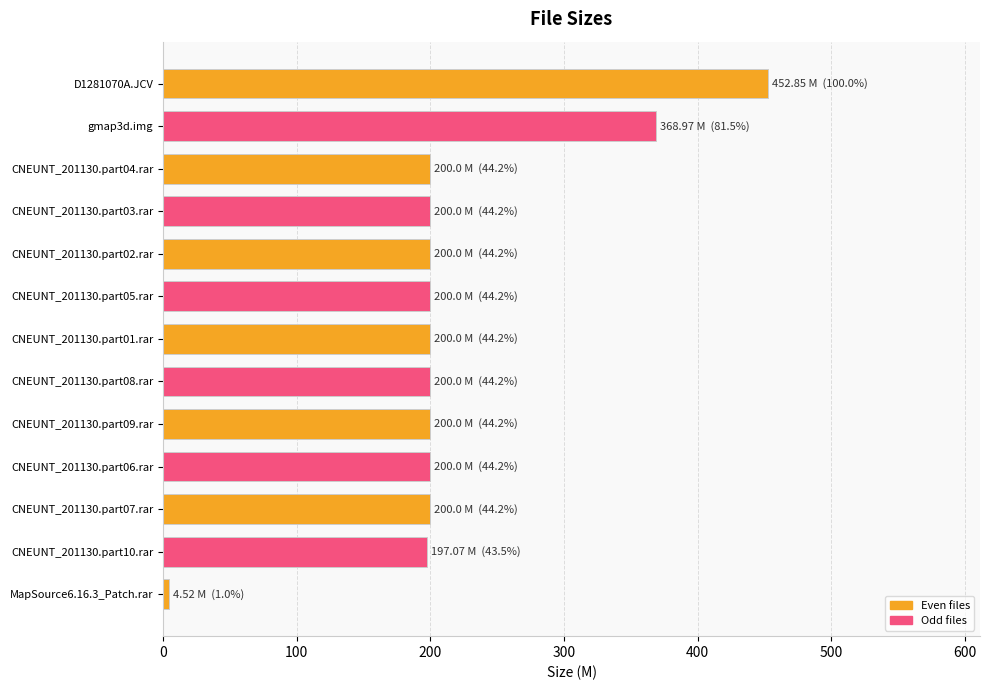

Does the chart contain stacked bars?

No